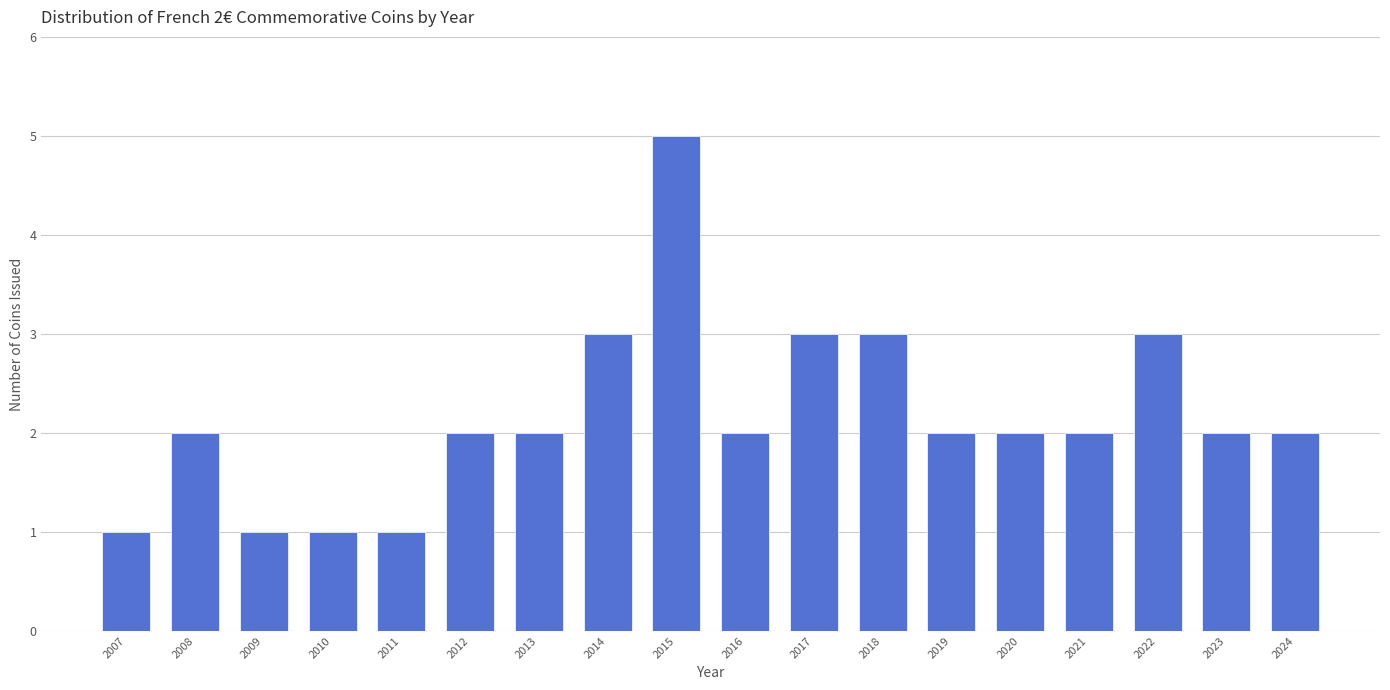

Reading left to right, extract all data points from this chart.

1	2	1	1	1	2	2	3	5	2	3	3	2	2	2	3	2	2